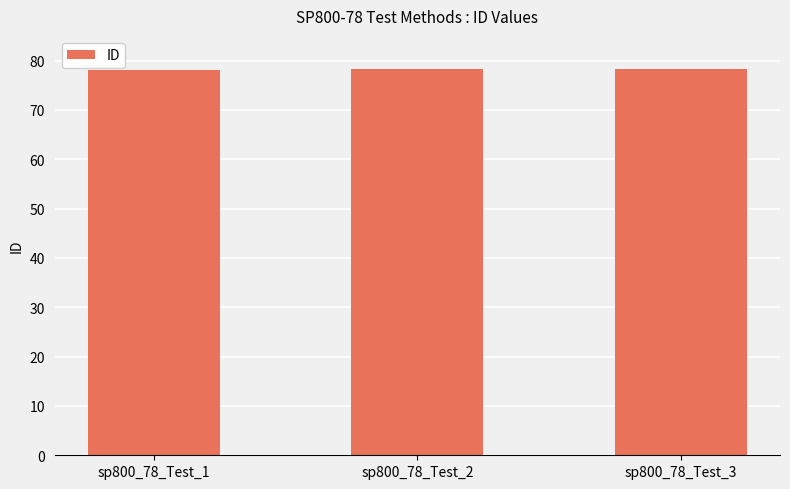

What is the value of the 1st bar from the left?

78.1